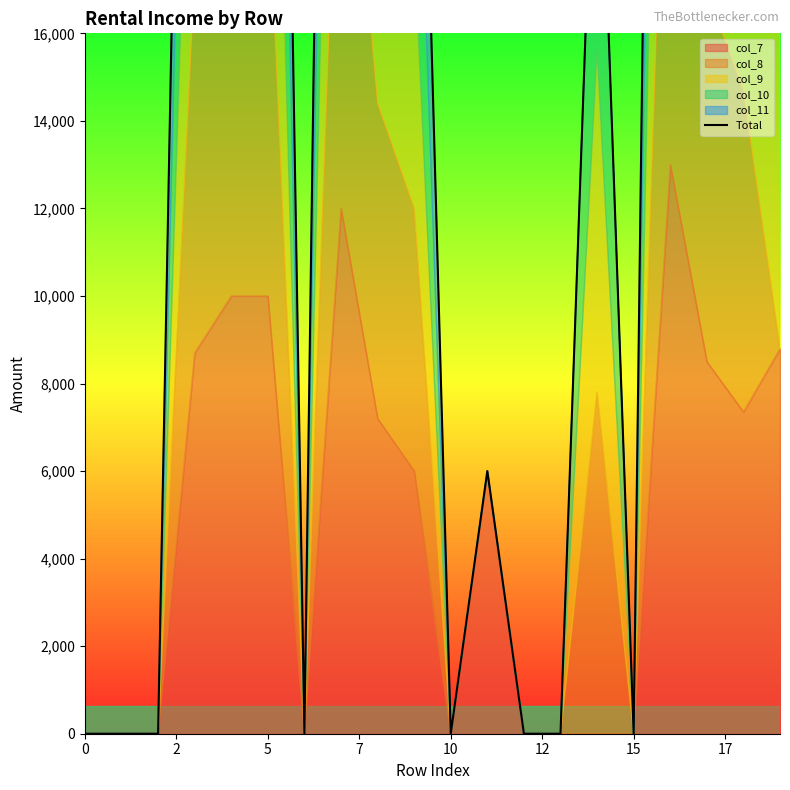

At which label does the data first exceed 23400?

7